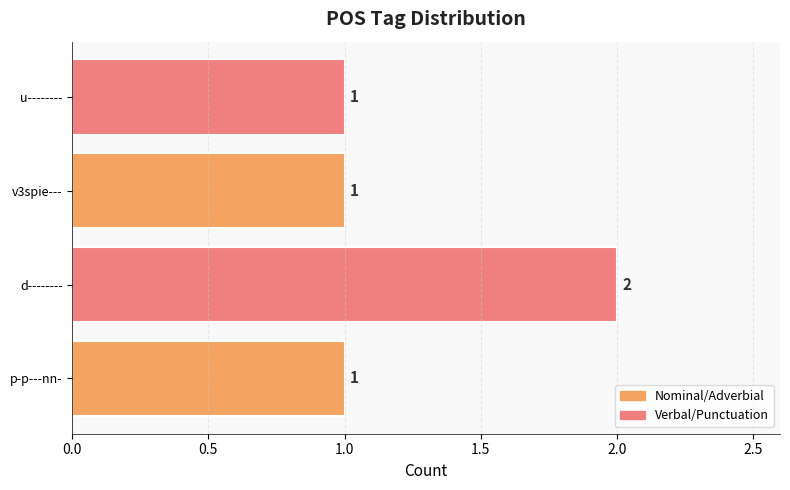

What is the ratio of the value at d-------- to the value at v3spie---?

2.0